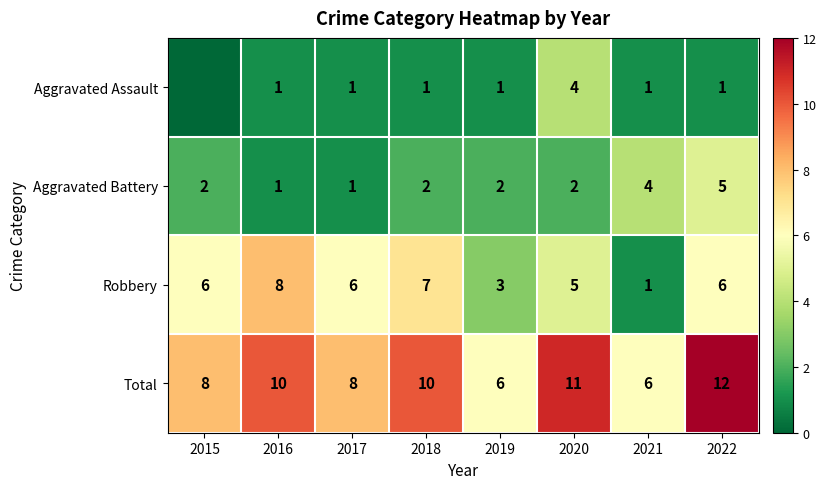

What is the maximum value shown in the chart?

12